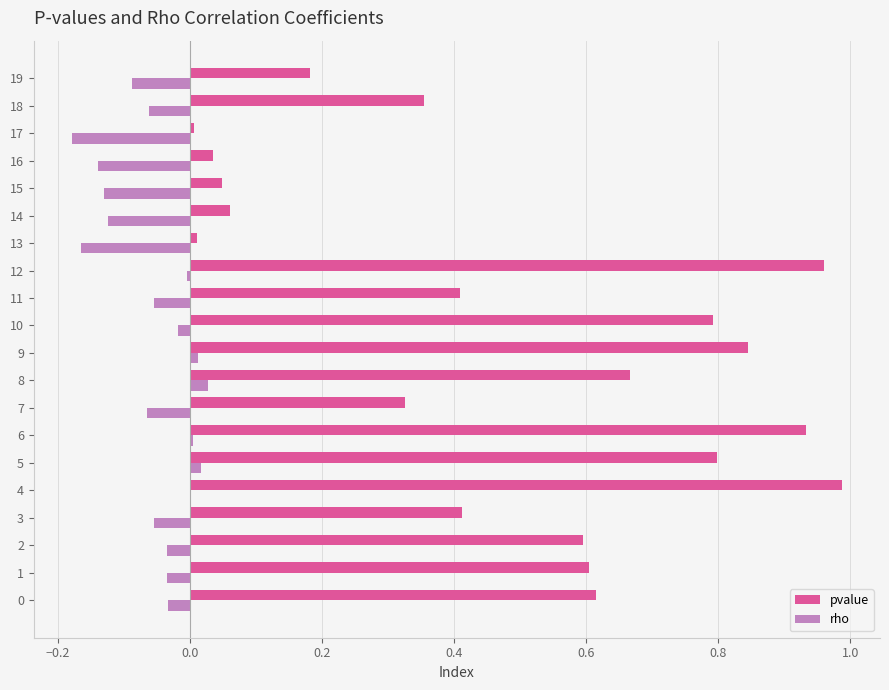

Is the value of pvalue at 0 greater than the value of rho at 11?

Yes